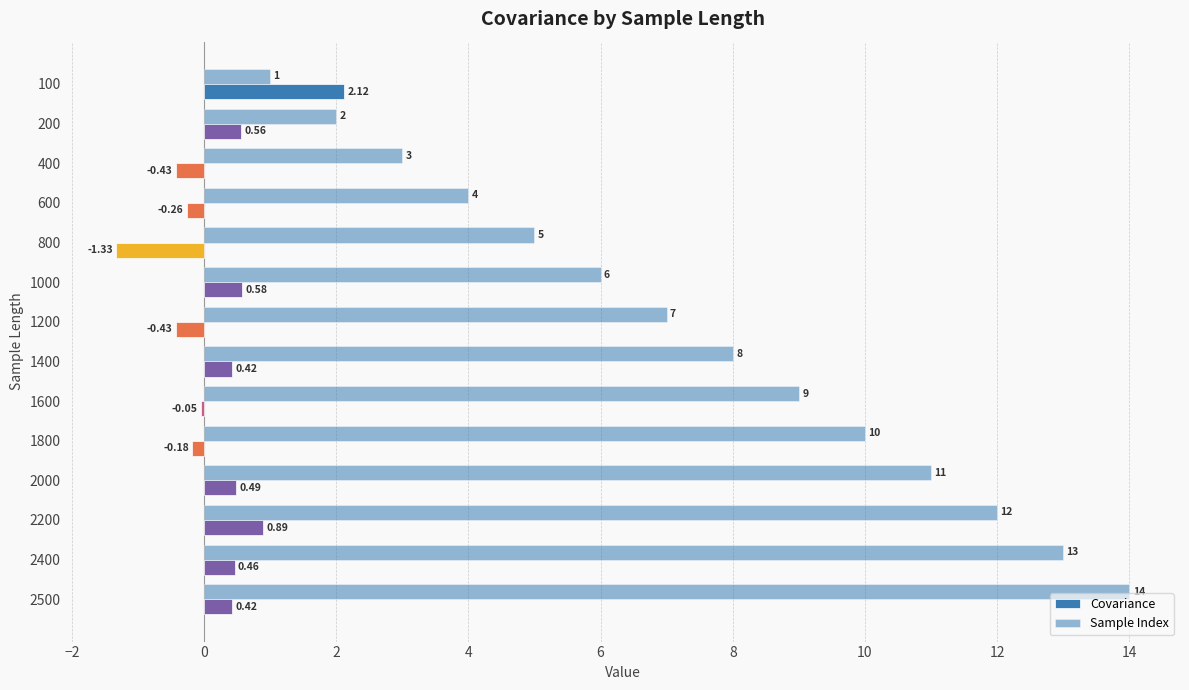

Count the number of data series in this chart.

2